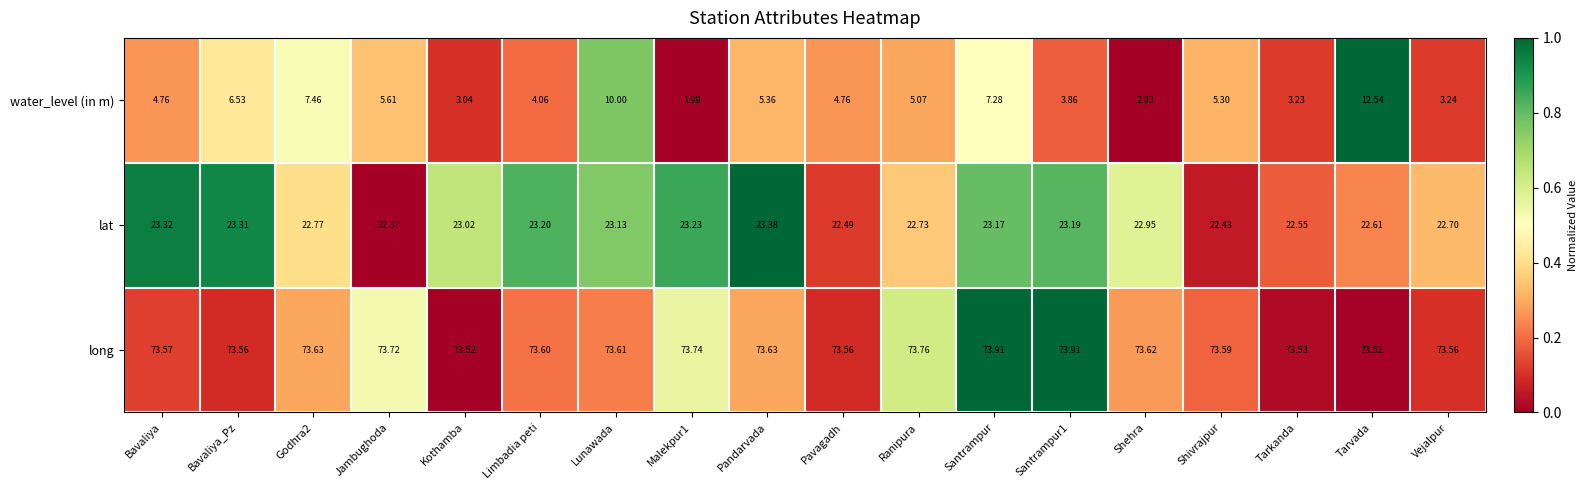

Between Jambughoda and Shehra, which series saw the biggest shift?

water_level (in m)